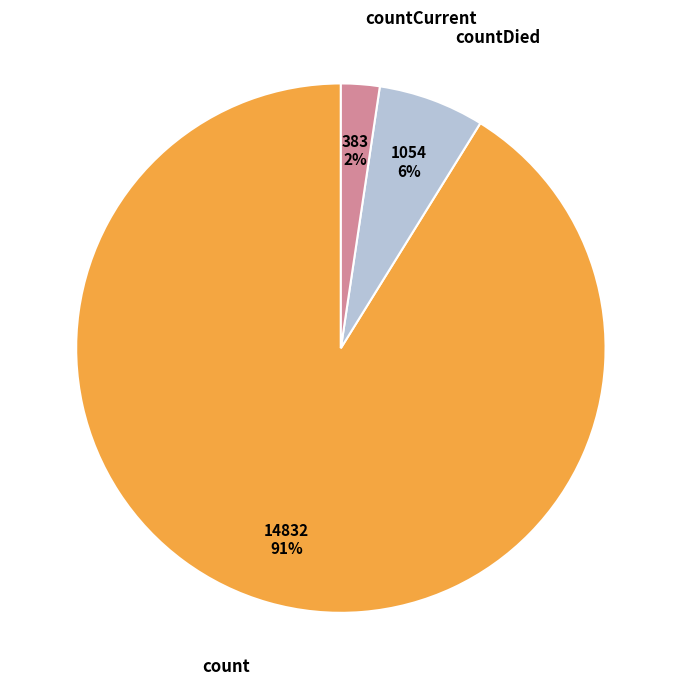

Is there any slice that represents more than half of the pie?

Yes